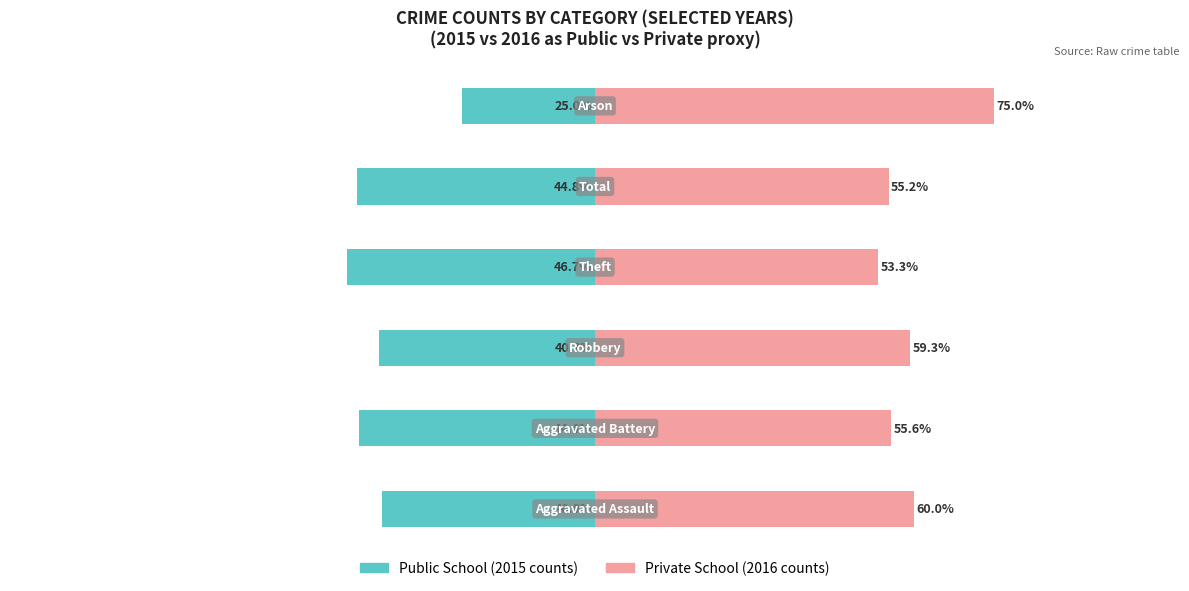

True or false: Private School has a value of 75.0 at 5.

True